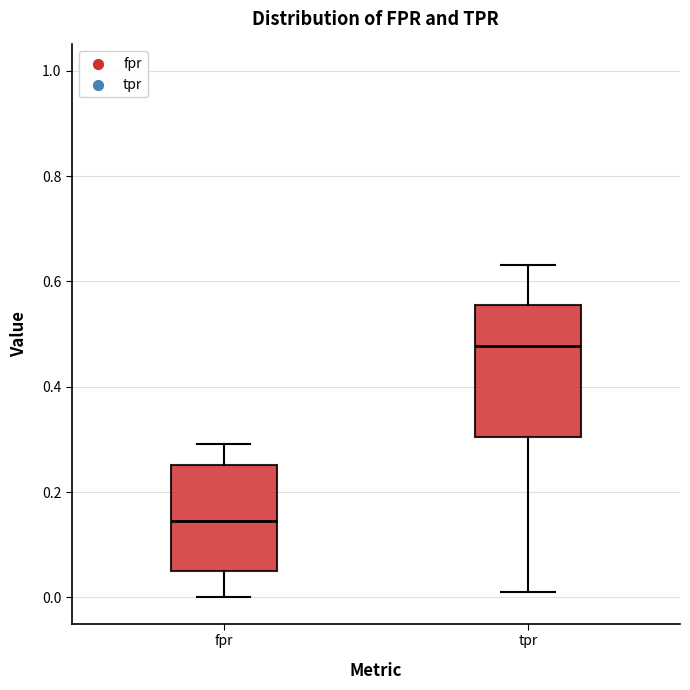

Reading left to right, read every box against the y-axis: the position of its median line, the range the box covers, and the ends of its whiskers. The values are not printed on the chart, so give them approximately, as read against the axis.

fpr: median 0.14, box 0.06 to 0.26, whiskers 0.00 to 0.30
tpr: median 0.48, box 0.30 to 0.56, whiskers 0.02 to 0.64